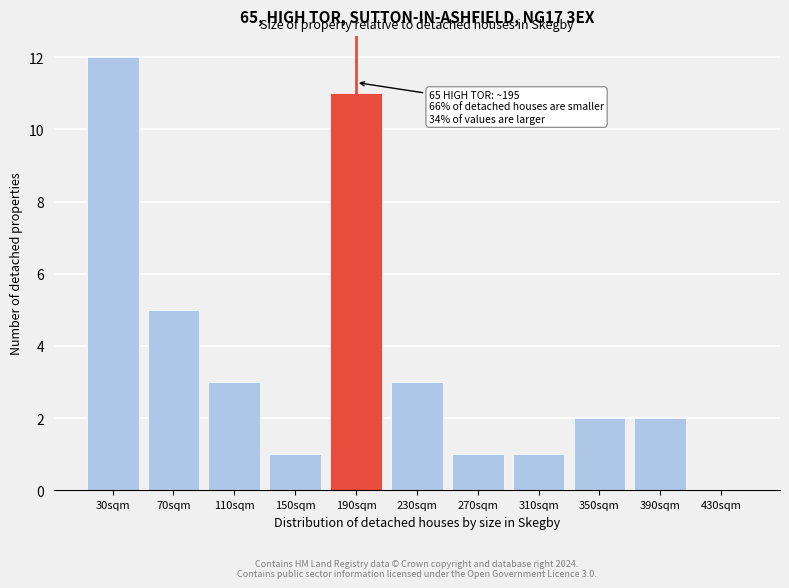

Reading left to right, list all the values displayed in this chart.

30sqm=12	70sqm=5	110sqm=3	150sqm=1	190sqm=11	230sqm=3	270sqm=1	310sqm=1	350sqm=2	390sqm=2	430sqm=0